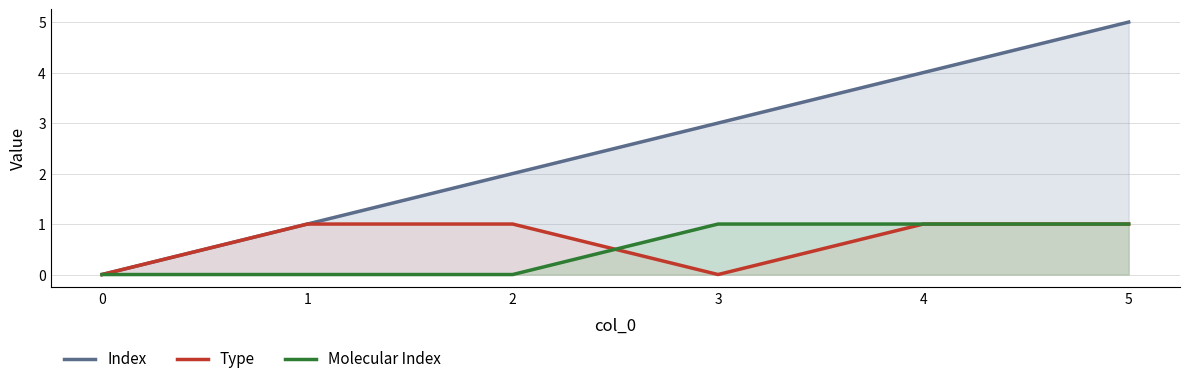

Reading right to left, transcribe all the data shown in this chart.

Index: 5=5	4=4	3=3	2=2	1=1	0=0
Type: 5=1	4=1	3=0	2=1	1=1	0=0
Molecular Index: 5=1	4=1	3=1	2=0	1=0	0=0